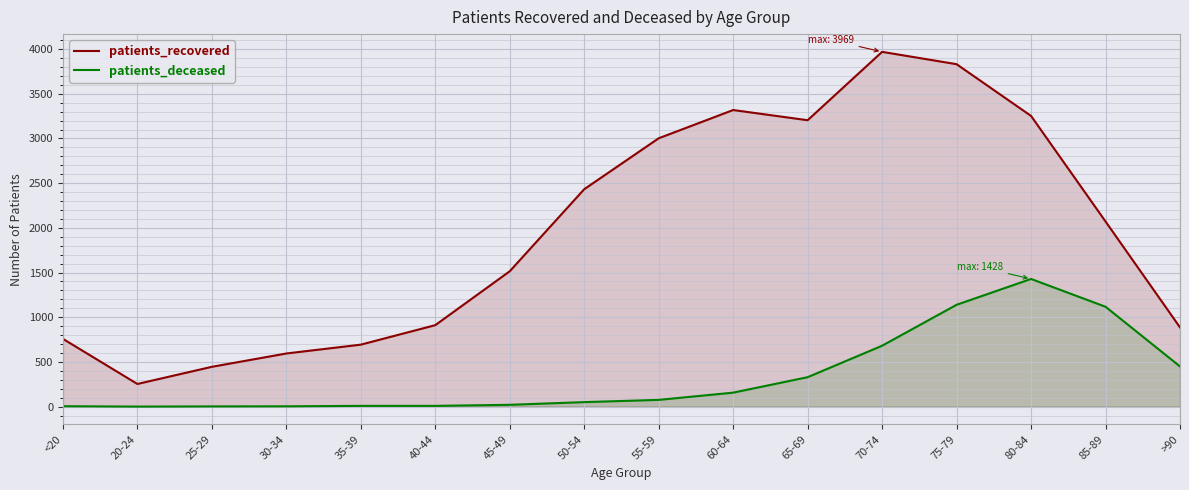

What is the average value of the patients_deceased series?

342